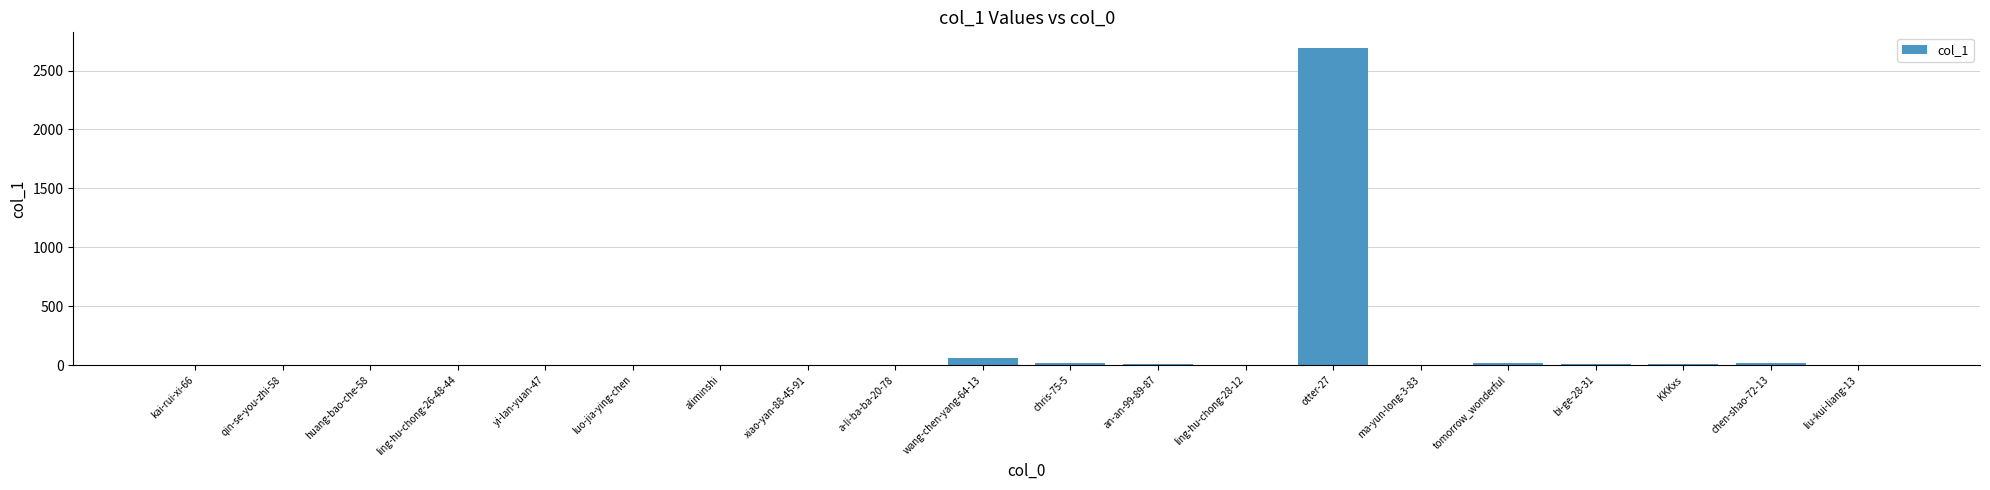

Is it true that the value at wang-chen-yang-64-13 is 57?

True